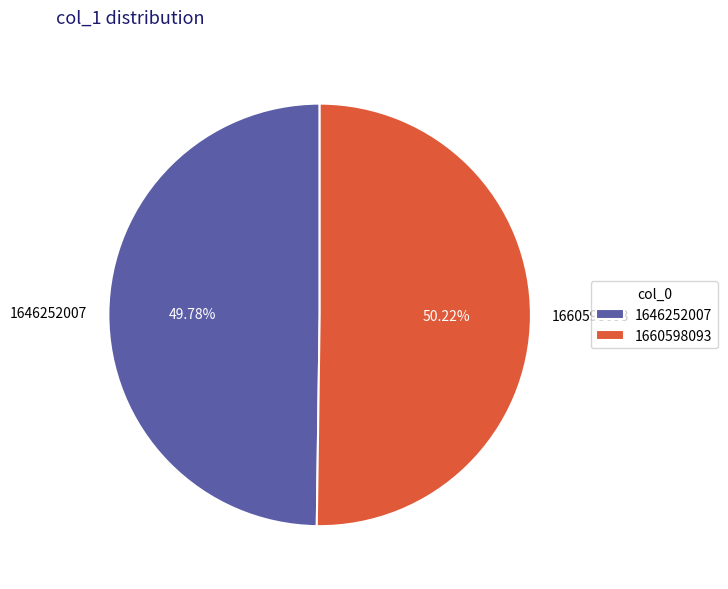

Is there any slice that represents more than half of the pie?

Yes